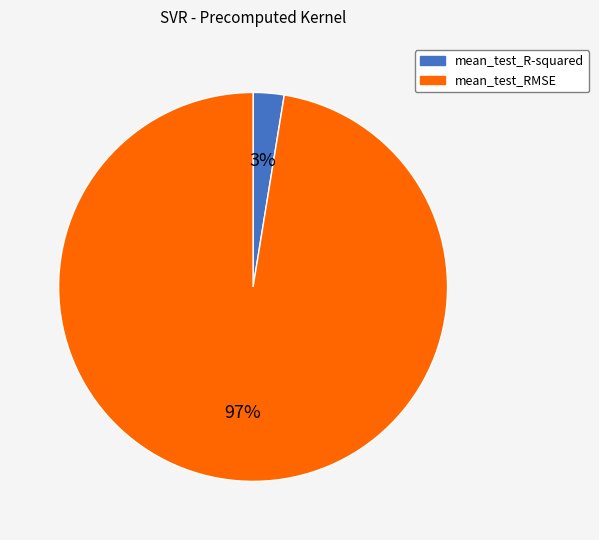

How many slices are in this pie chart?

2